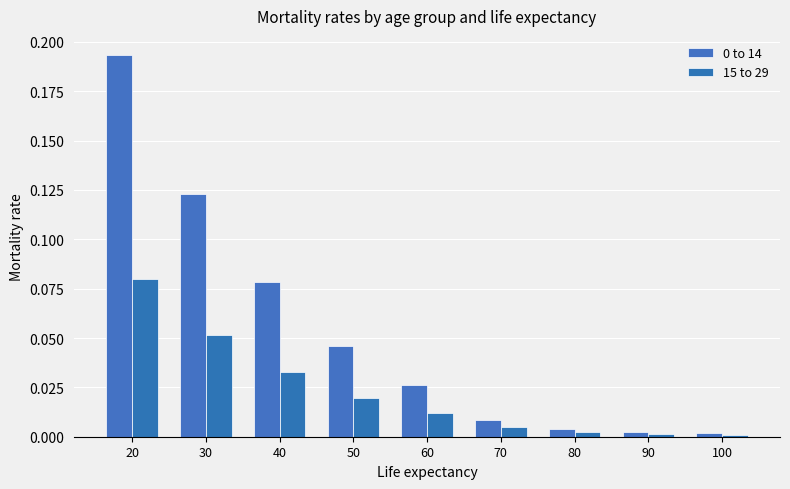

What is the total value across all series at 20?

0.3